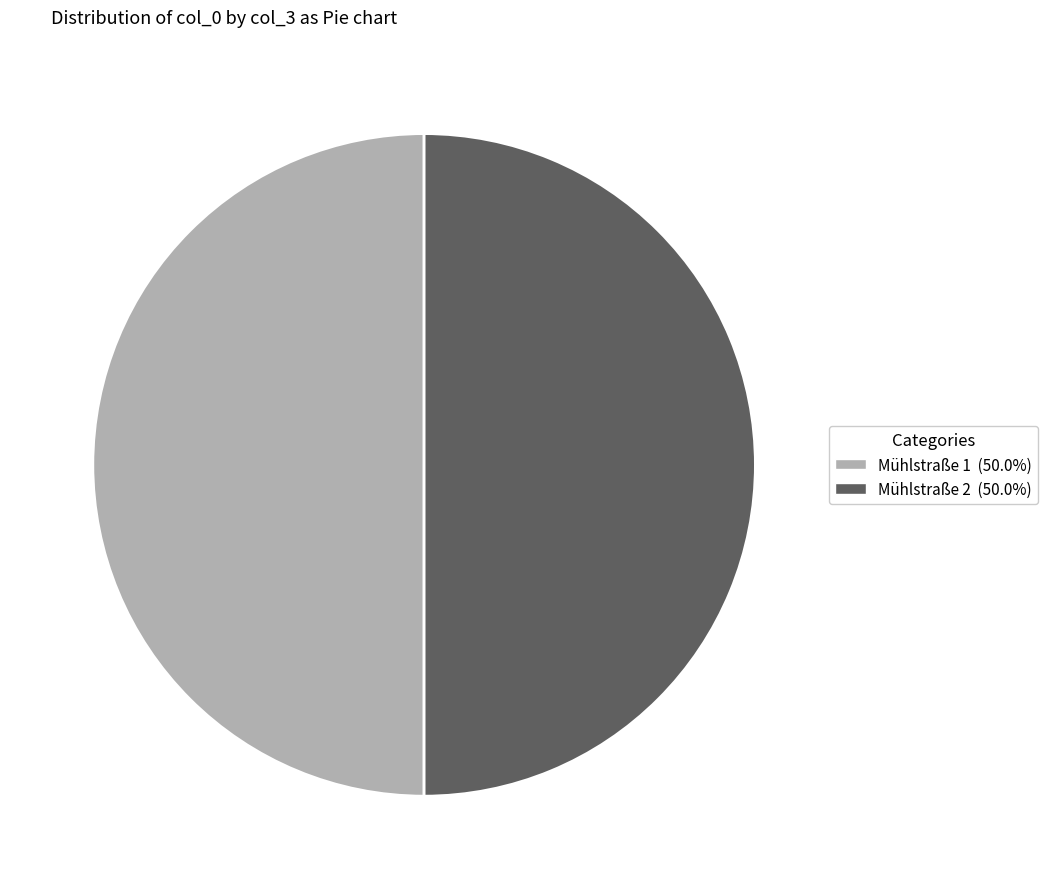

Is the sum of Mühlstraße 1 (50.0%) and Mühlstraße 2 (50.0%) greater than half?

Yes